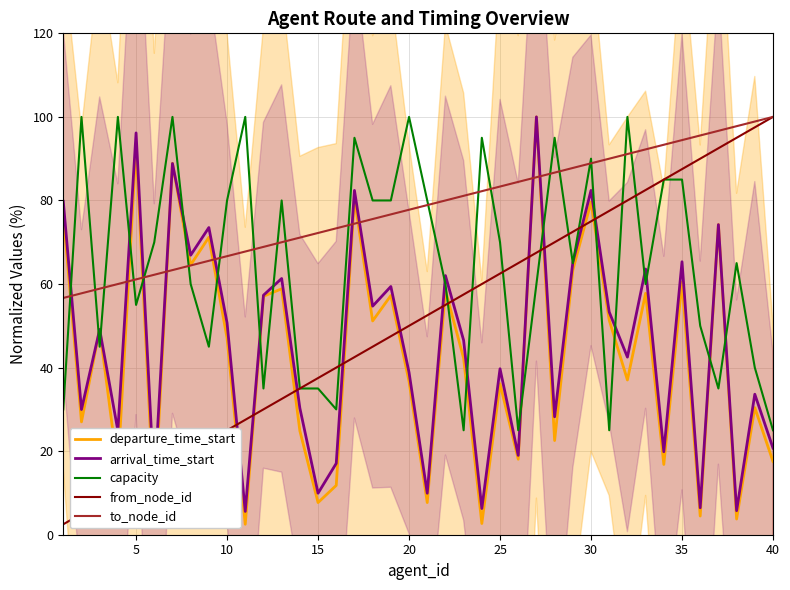

What are all the series names shown in the legend?

departure_time_start, arrival_time_start, capacity, from_node_id, to_node_id